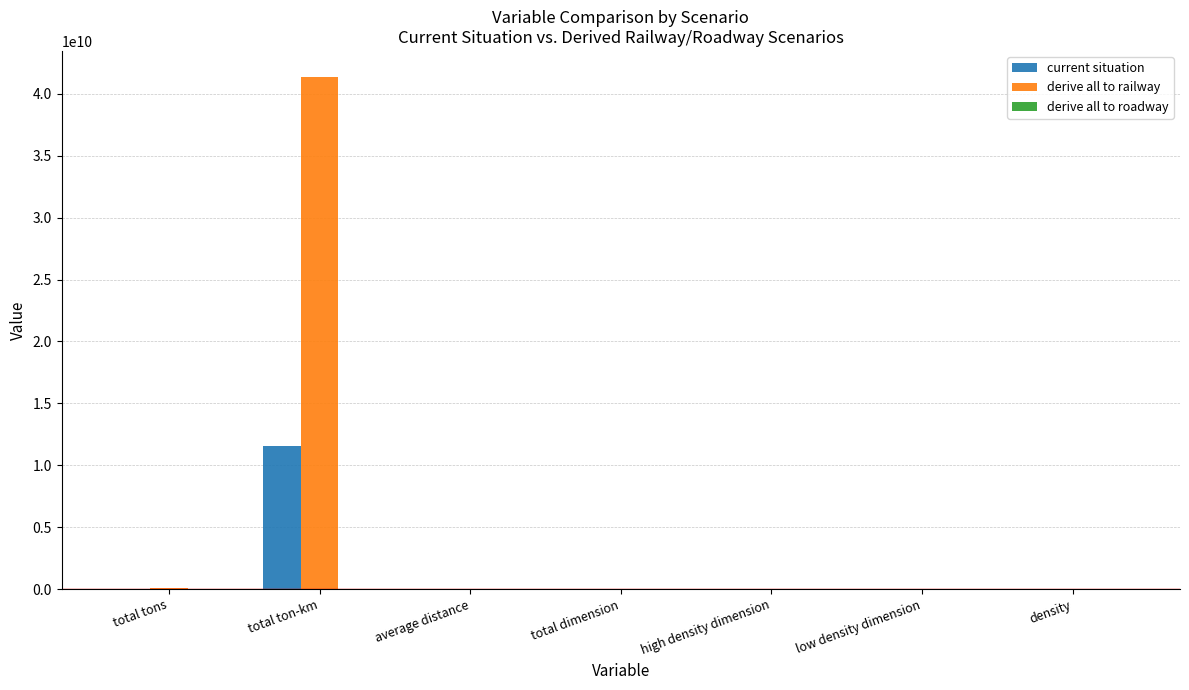

Which series changed the most between total ton-km and high density dimension?

derive all to railway